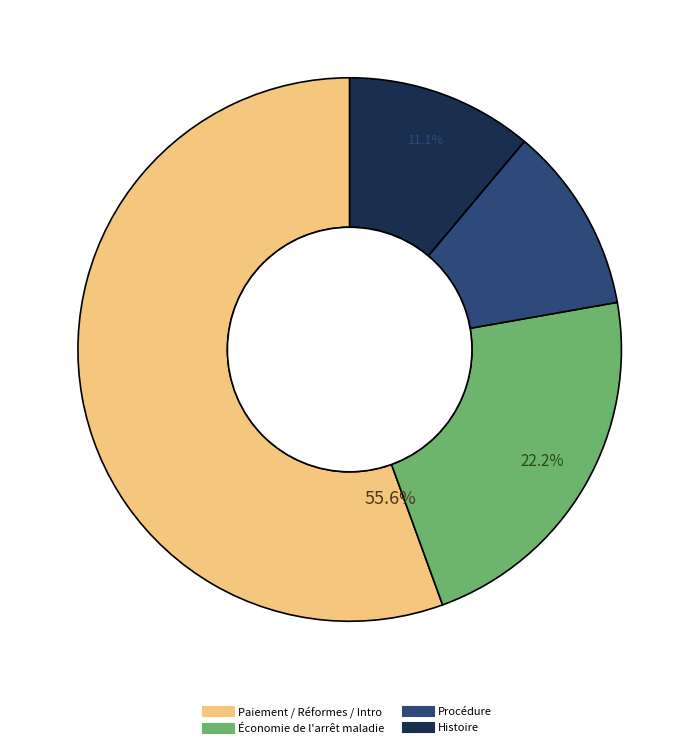

Is there any slice that represents more than half of the pie?

Yes